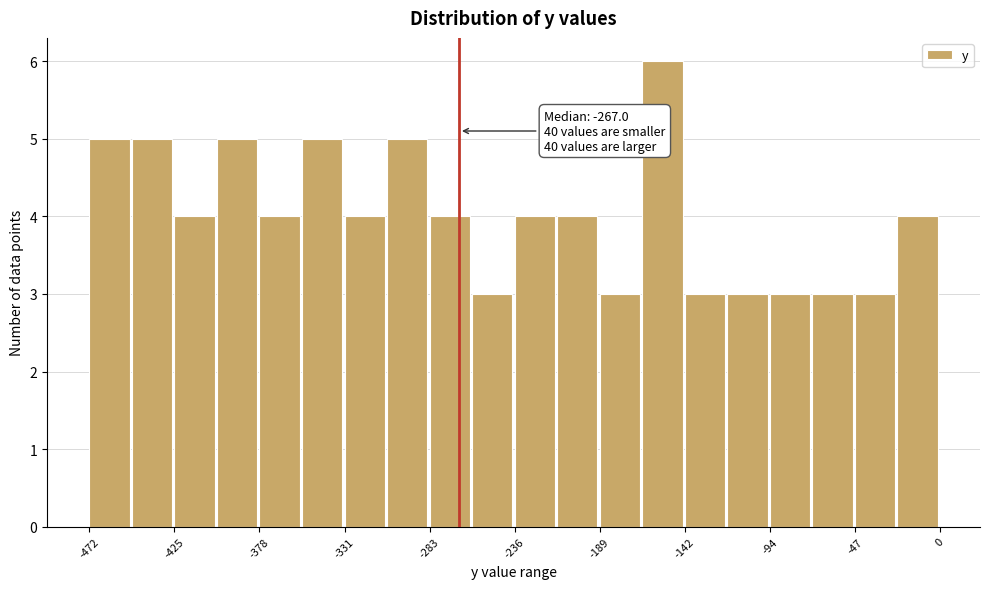

Which range on the x-axis has the tallest bar?

-165 to -140